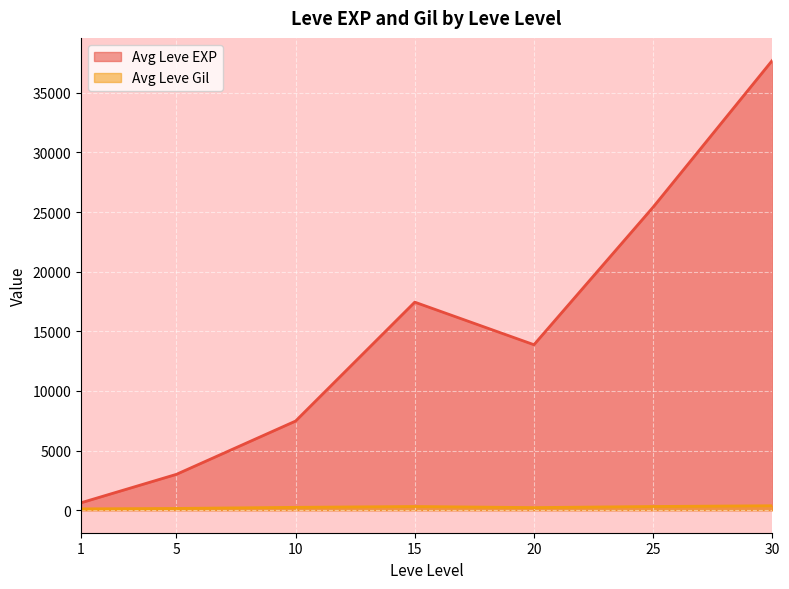

Rank the series by their maximum value, from highest to lowest.

Avg Leve EXP, Avg Leve Gil